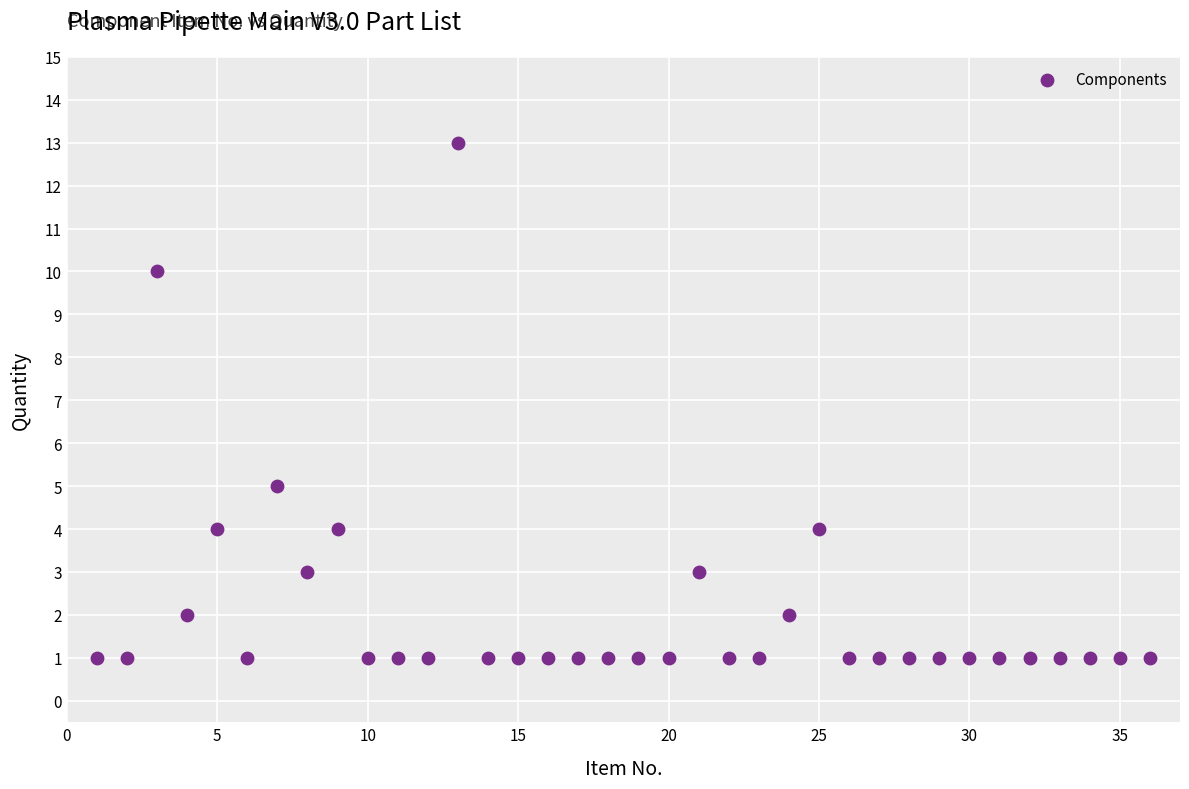

What Y value in the scatter plot is closest to 7?

5